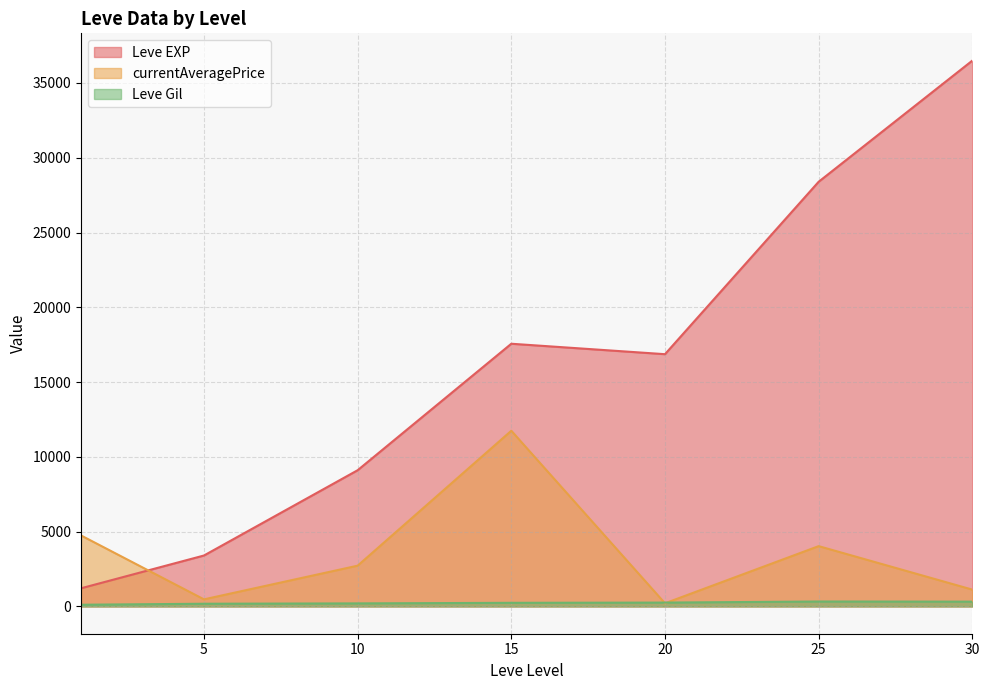

At which category is the sum across all series the highest?

30